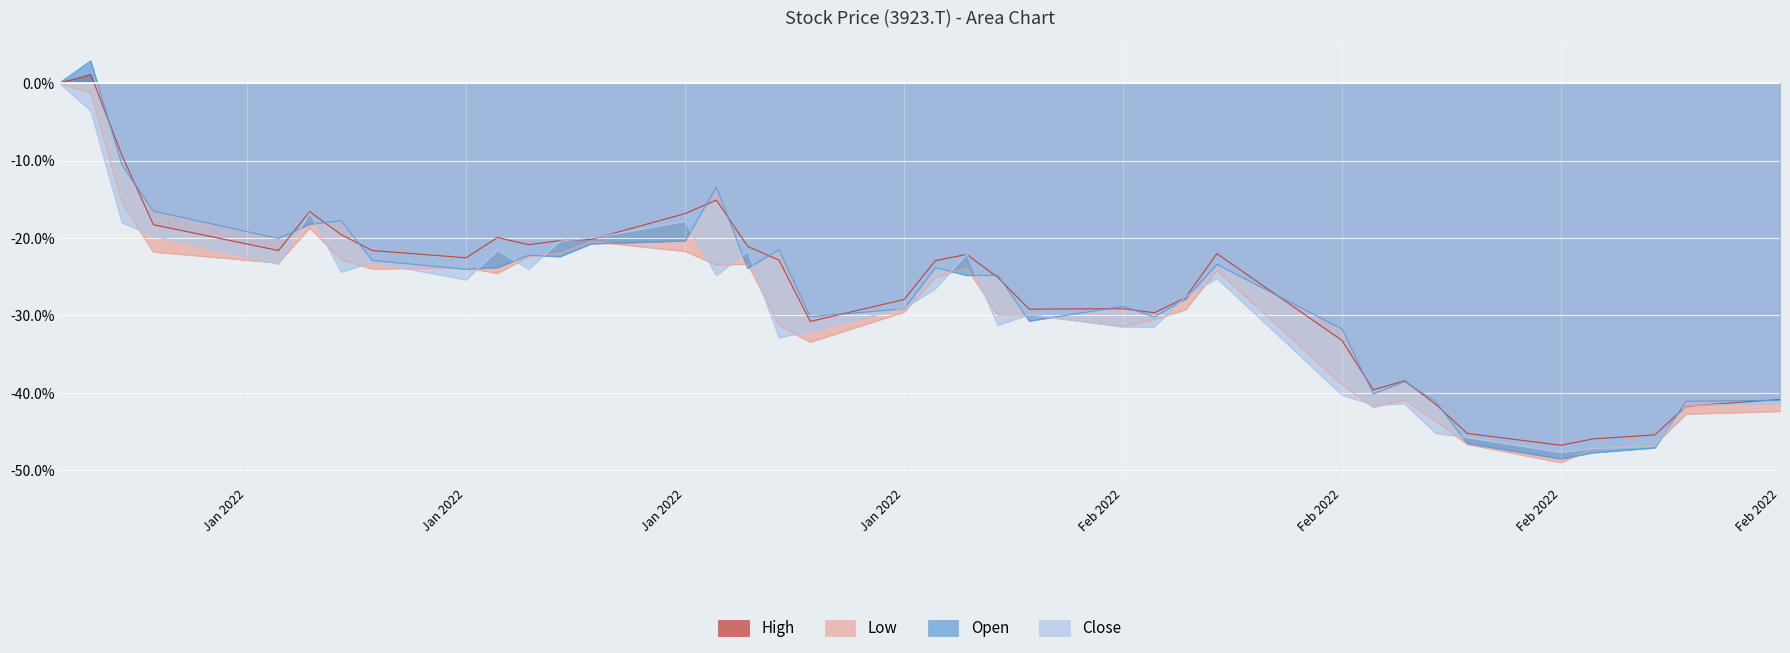

True or false: Low and Open intersect in this chart.

True